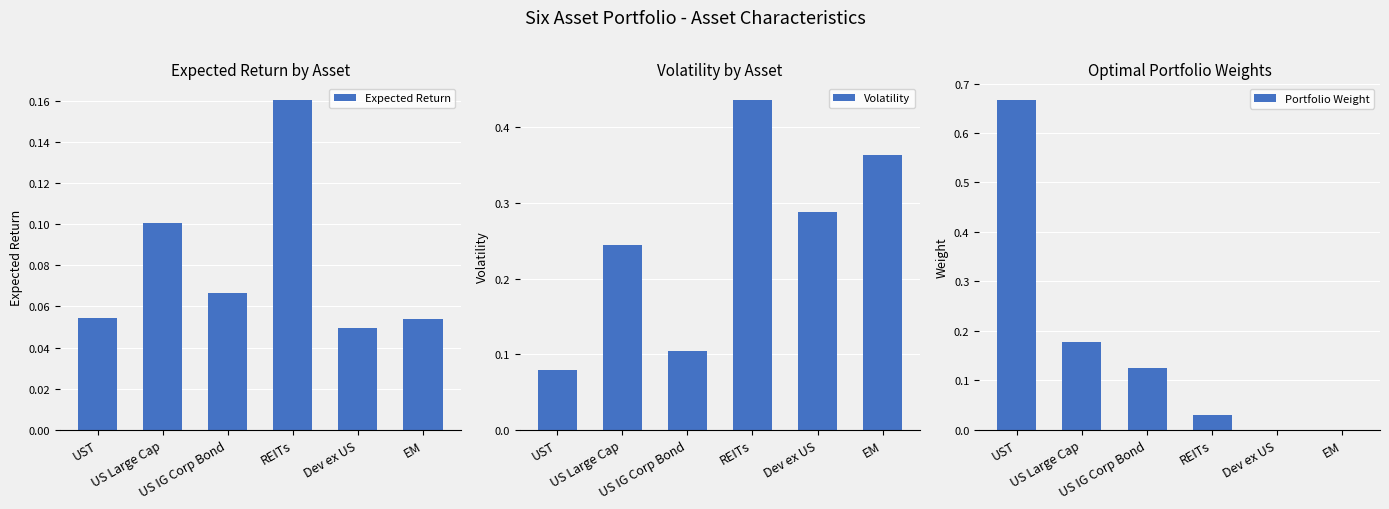

Reading right to left, what are all the values shown in this chart?

Expected Return: 0.1	0.0	0.2	0.1	0.1	0.1
Volatility: 0.4	0.3	0.4	0.1	0.2	0.1
Portfolio Weight: 0.0	0.0	0.0	0.1	0.2	0.7